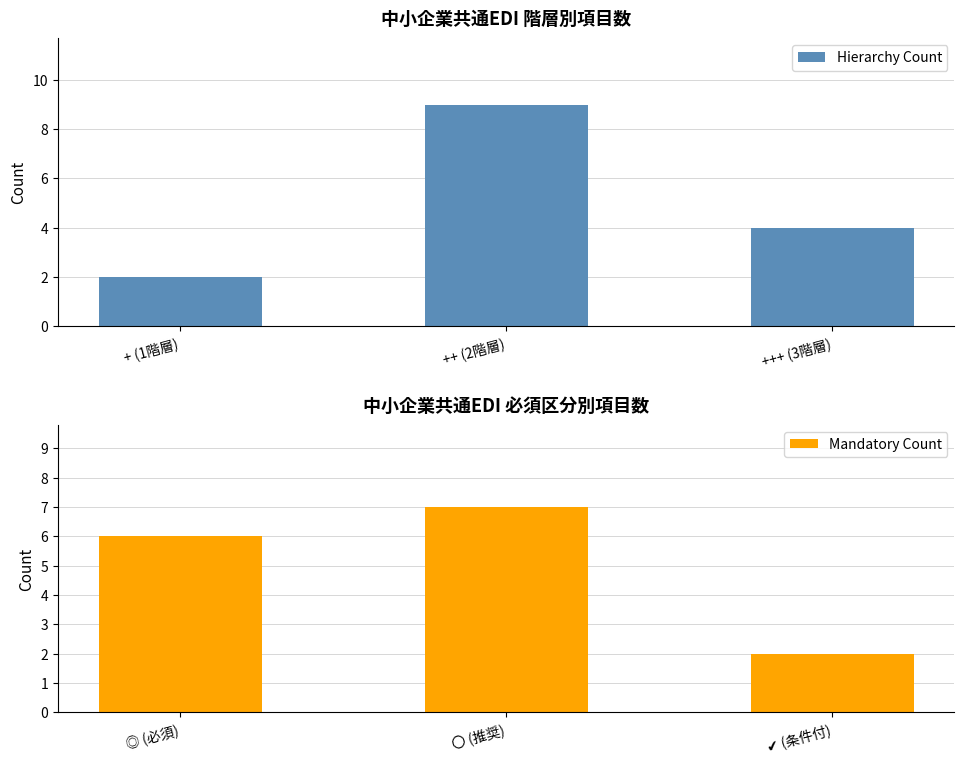

Rank the series by their maximum value, from highest to lowest.

Hierarchy Count, Mandatory Count